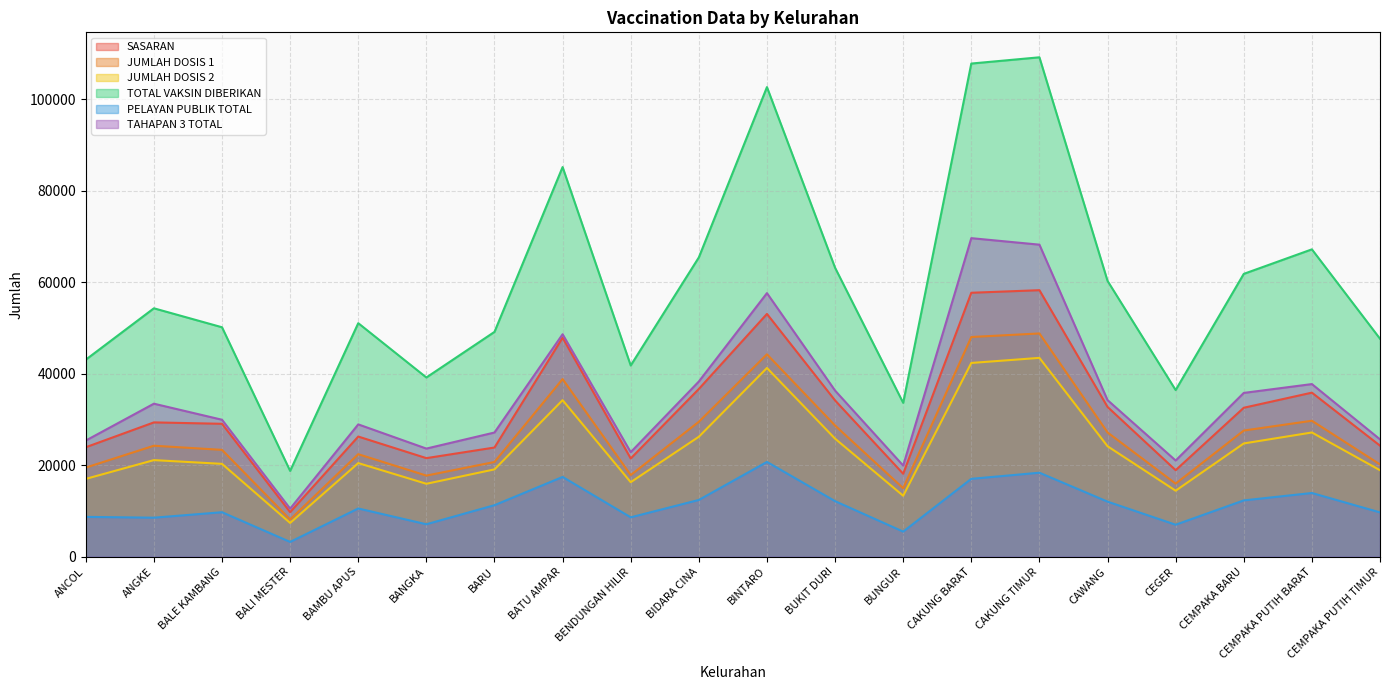

Read the TOTAL VAKSIN DIBERIKAN value at BALI MESTER, to the nearest 10.

18770